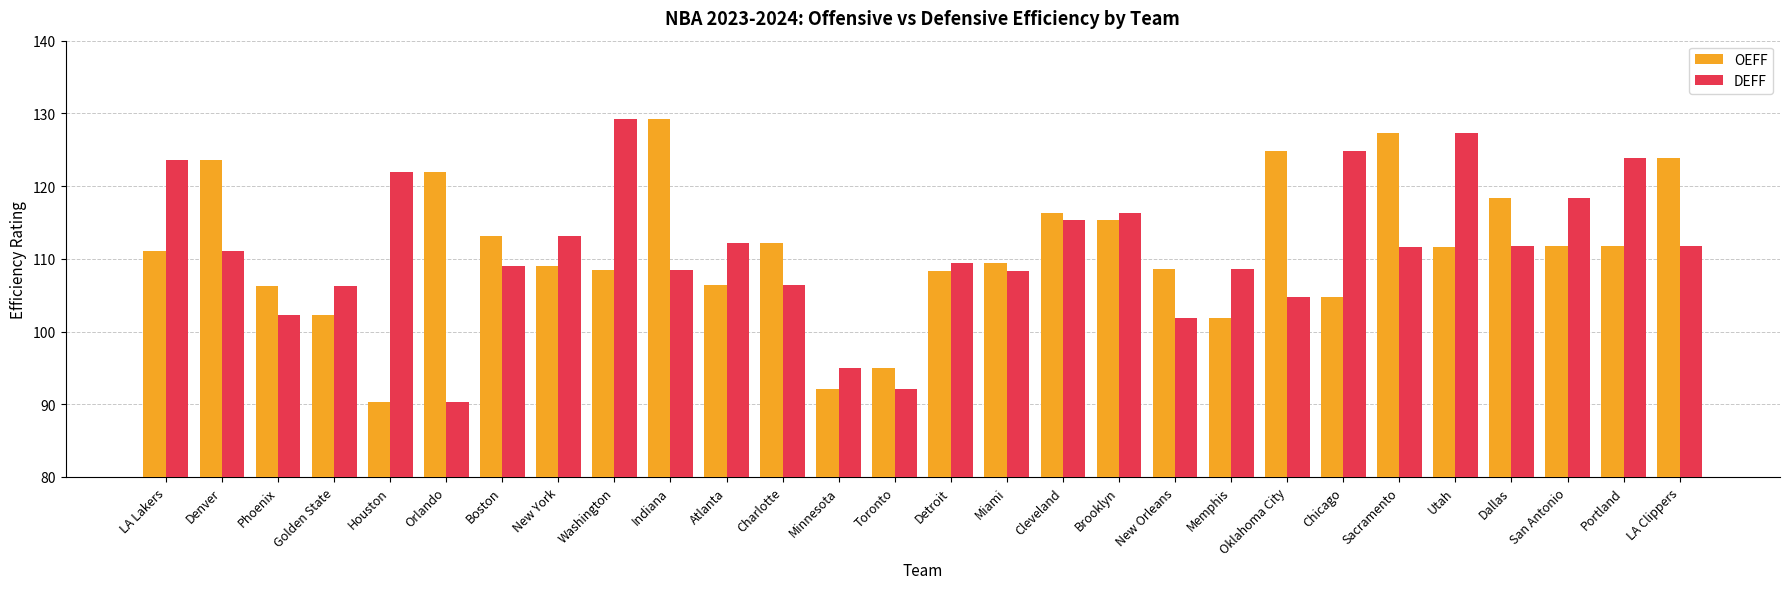

What value does the OEFF series have at LA Clippers?

123.9